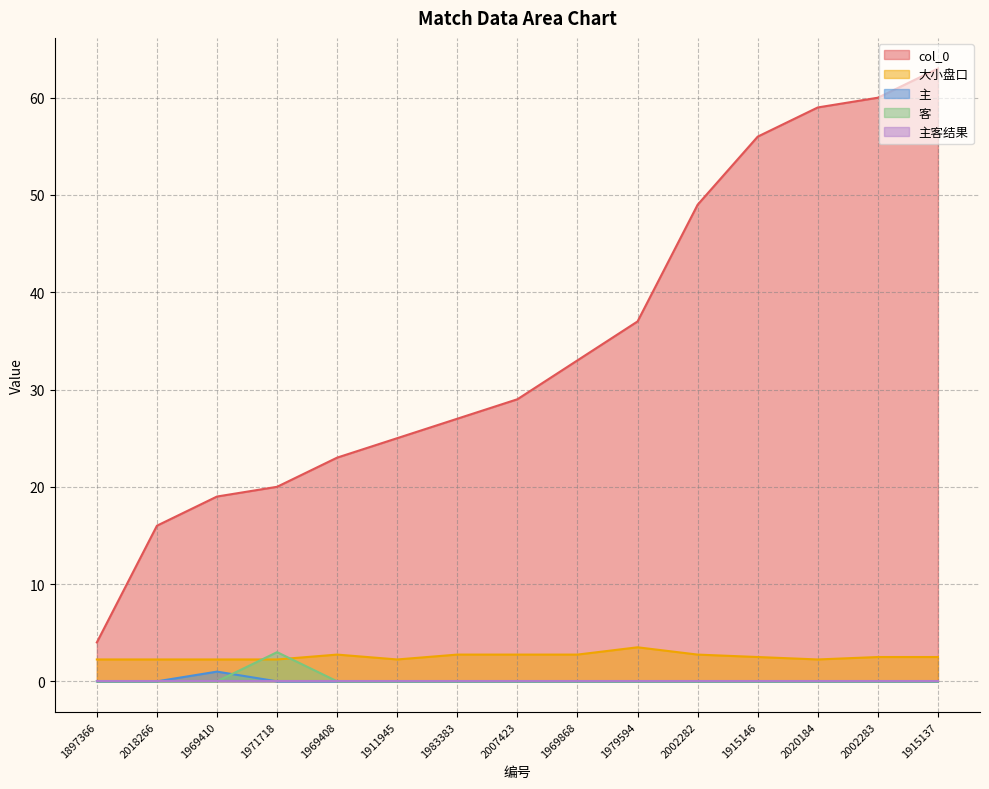

What is the greatest value displayed?

63.0